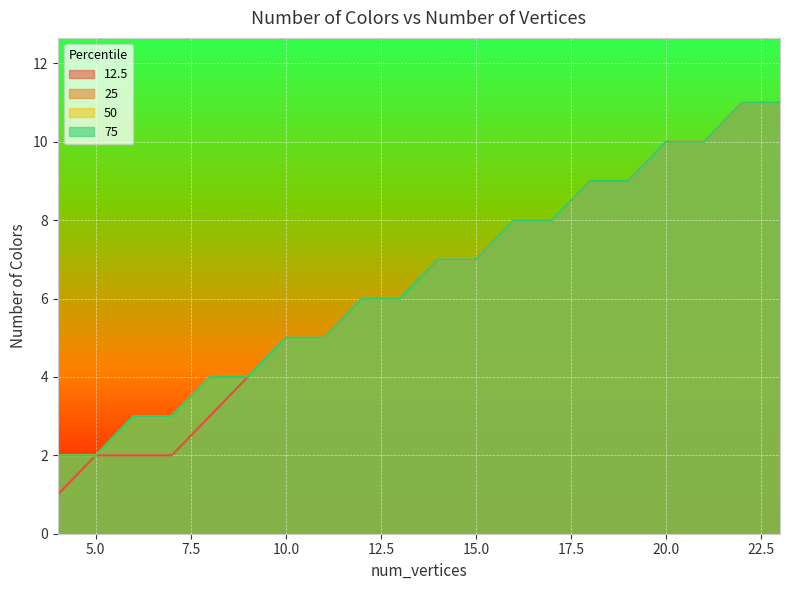

Where is 12.5 nearest to the value 6?

12